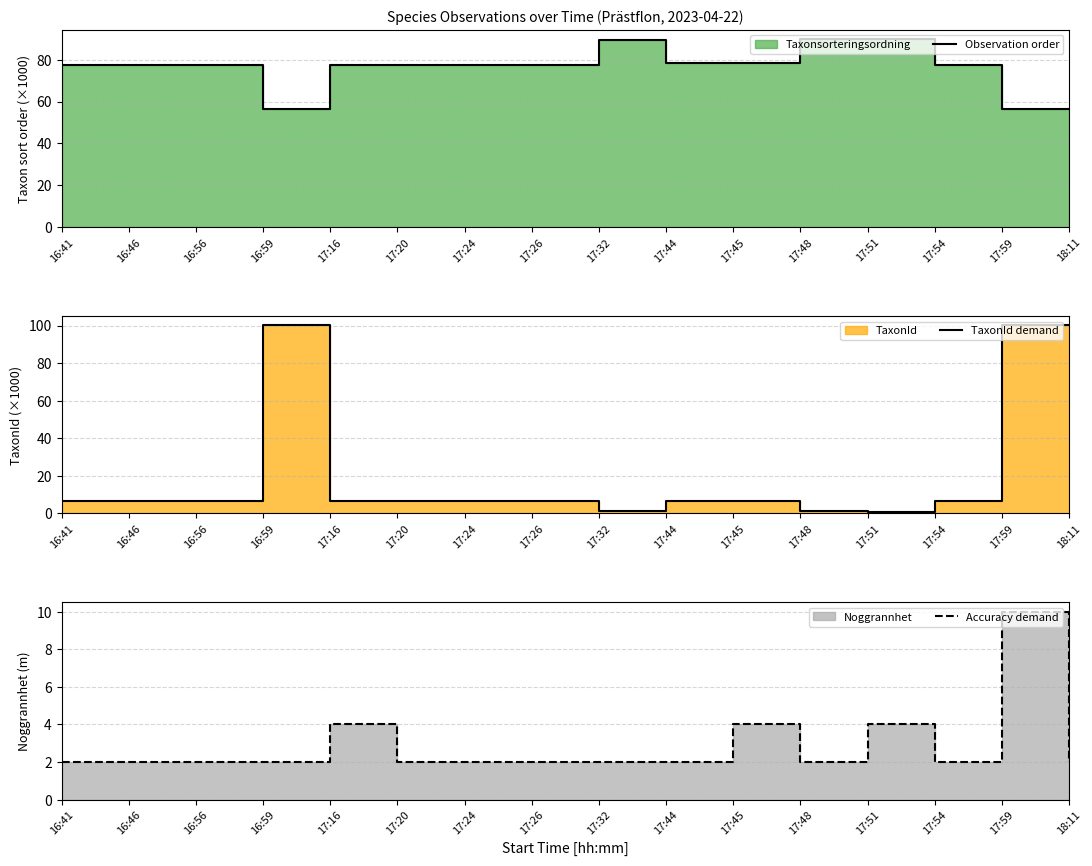

What is the average value of the TaxonId demand series?

23.0